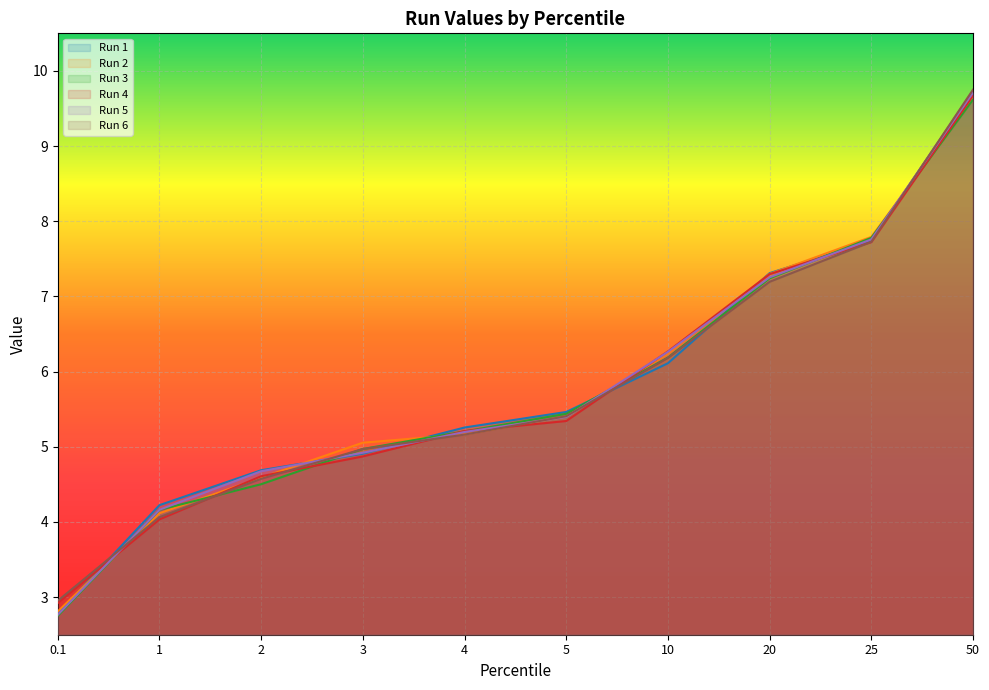

At which label is Run 4 closest to 6?

10